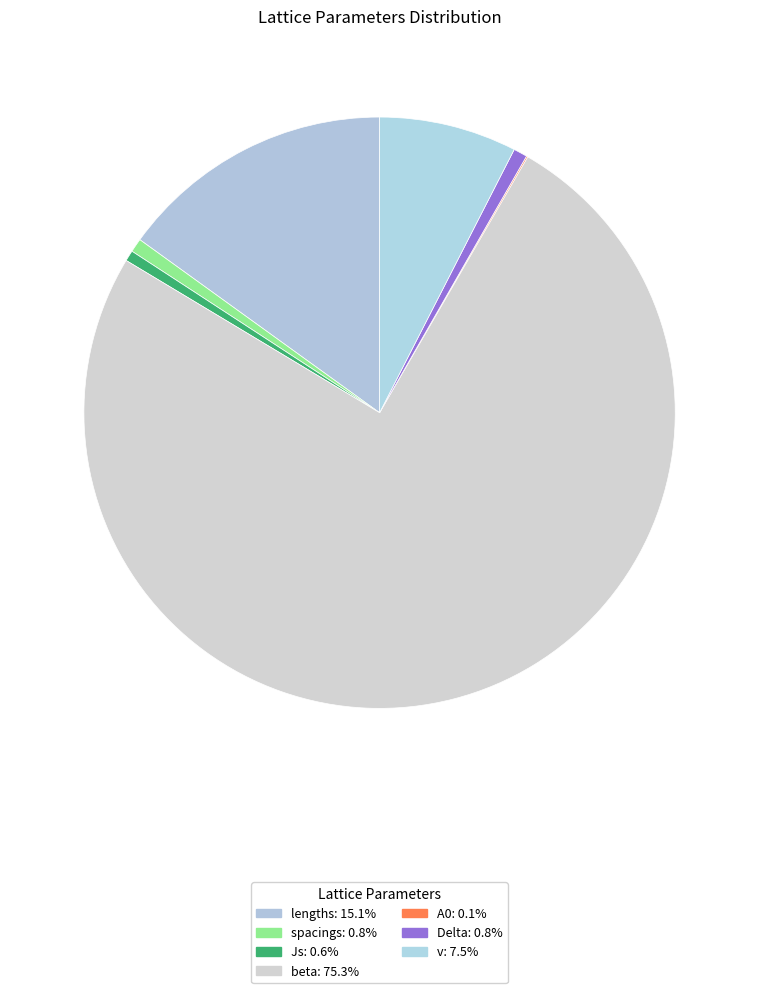

What is the largest slice in the pie chart?

beta